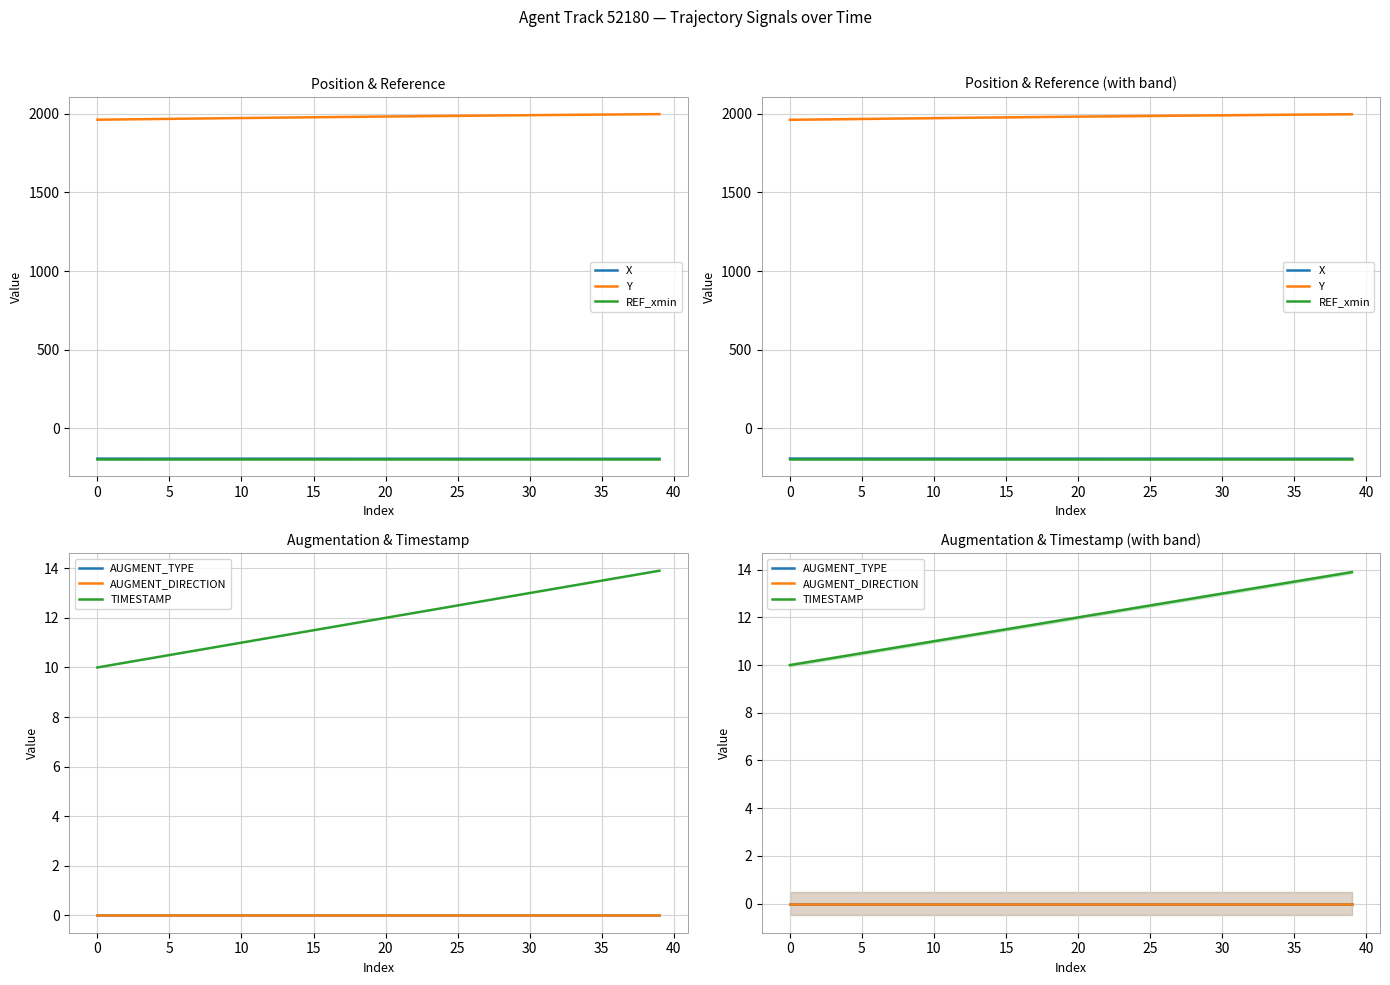

How many data points in Y are above 1981?

21